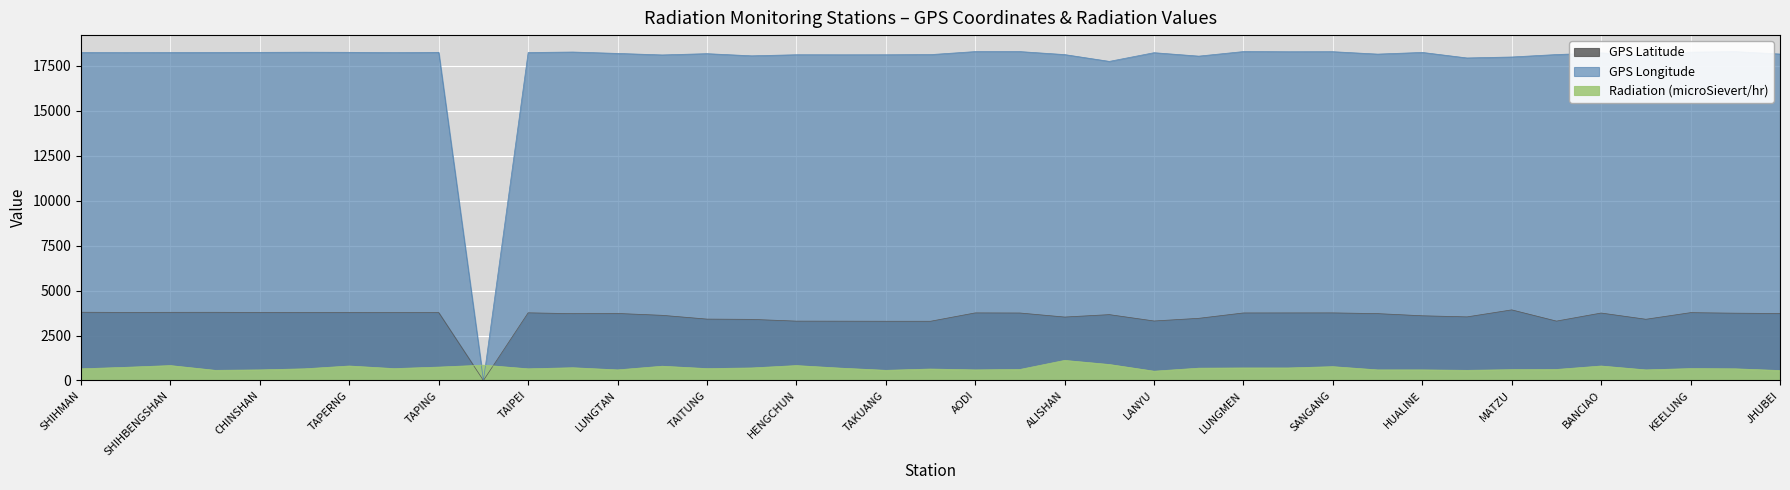

How many positive values does the GPS Longitude series have?

38